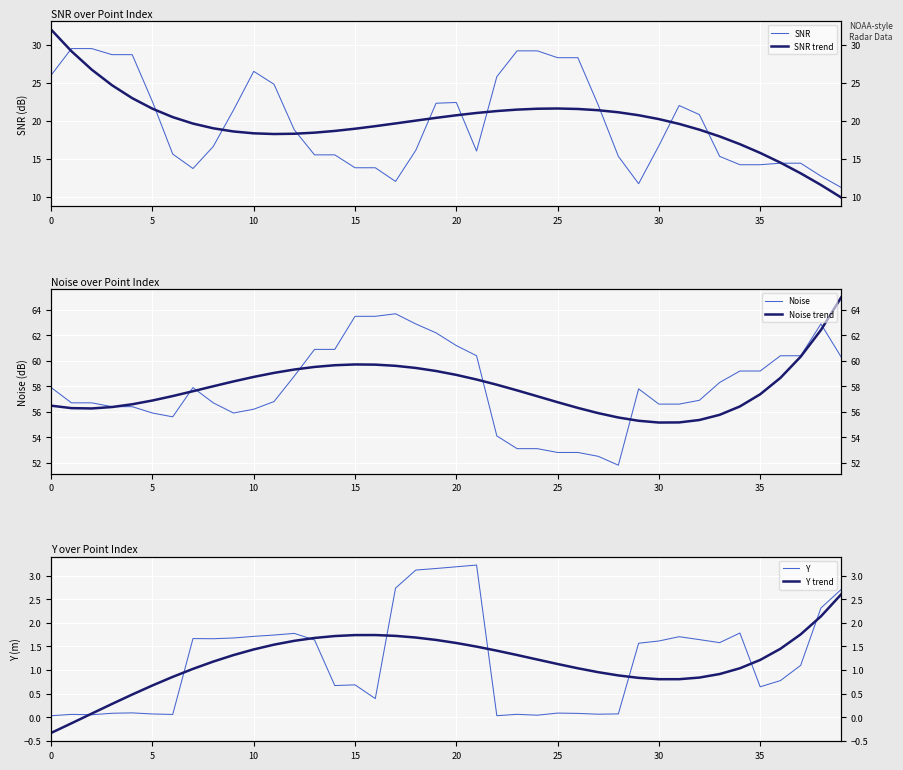

What is the sum of all SNR values?

795.5